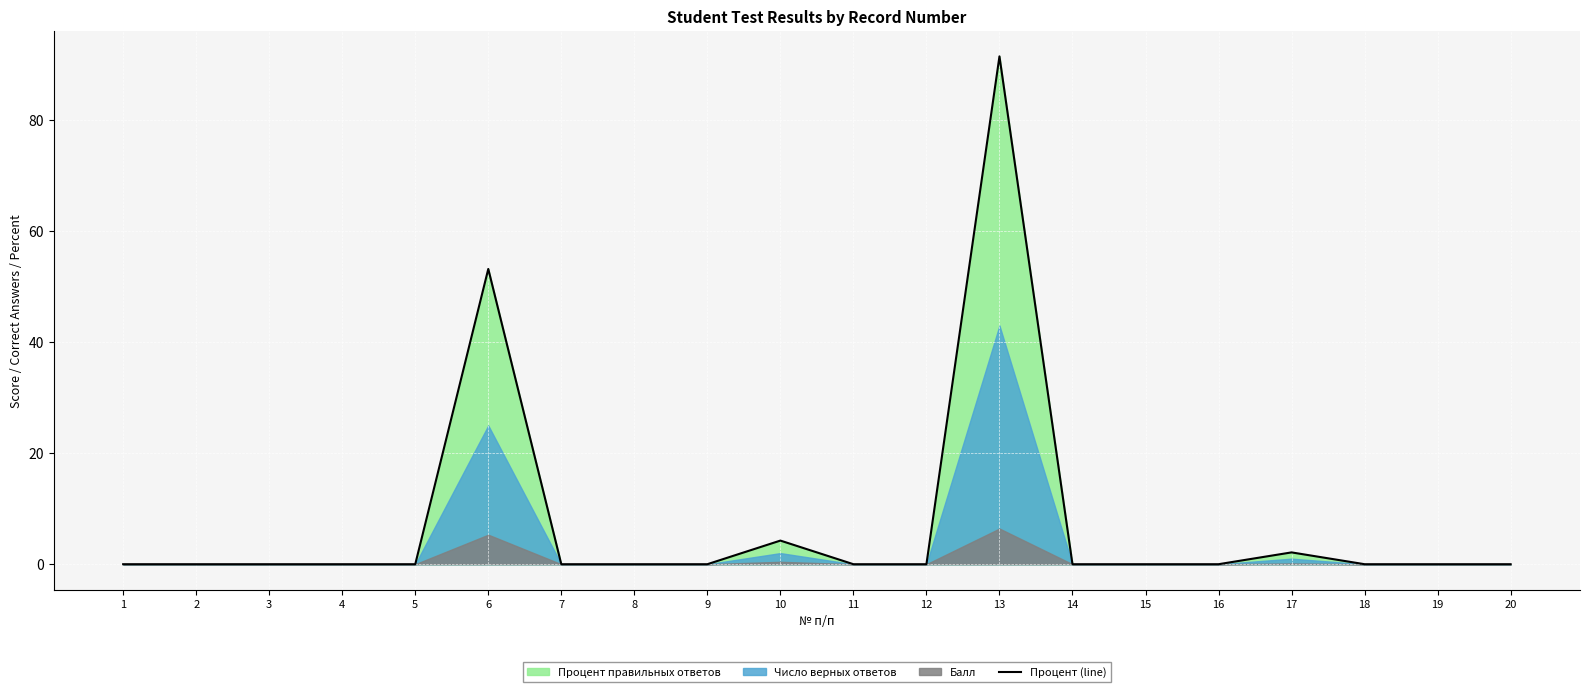

How many lines are shown in the chart?

1